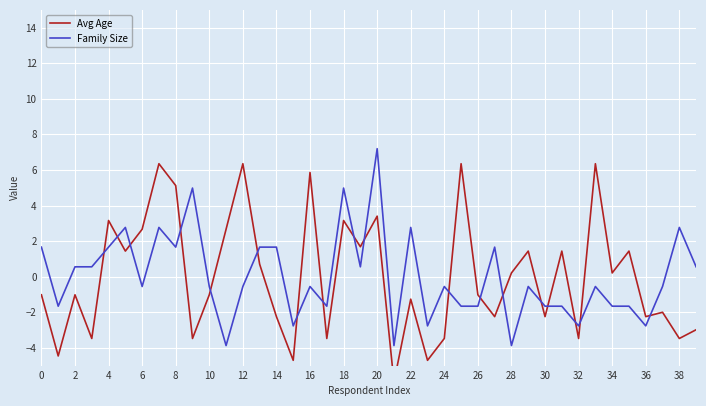

Which series has the widest spread of values?

Avg Age